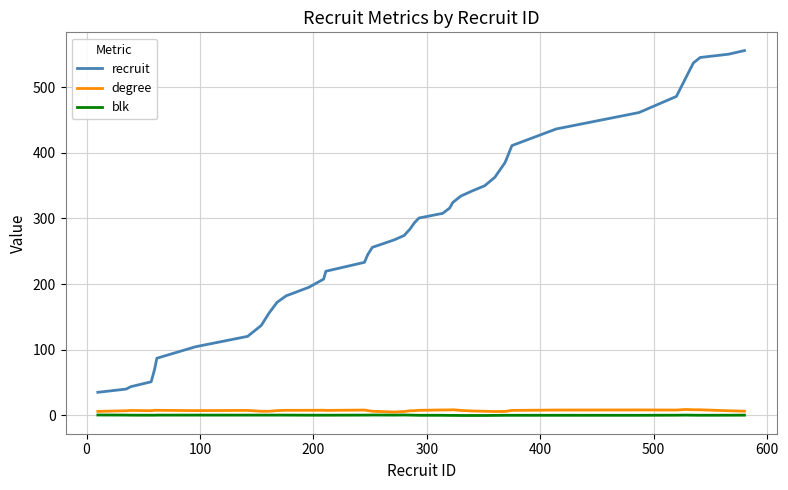

True or false: degree and recruit cross at least once.

False